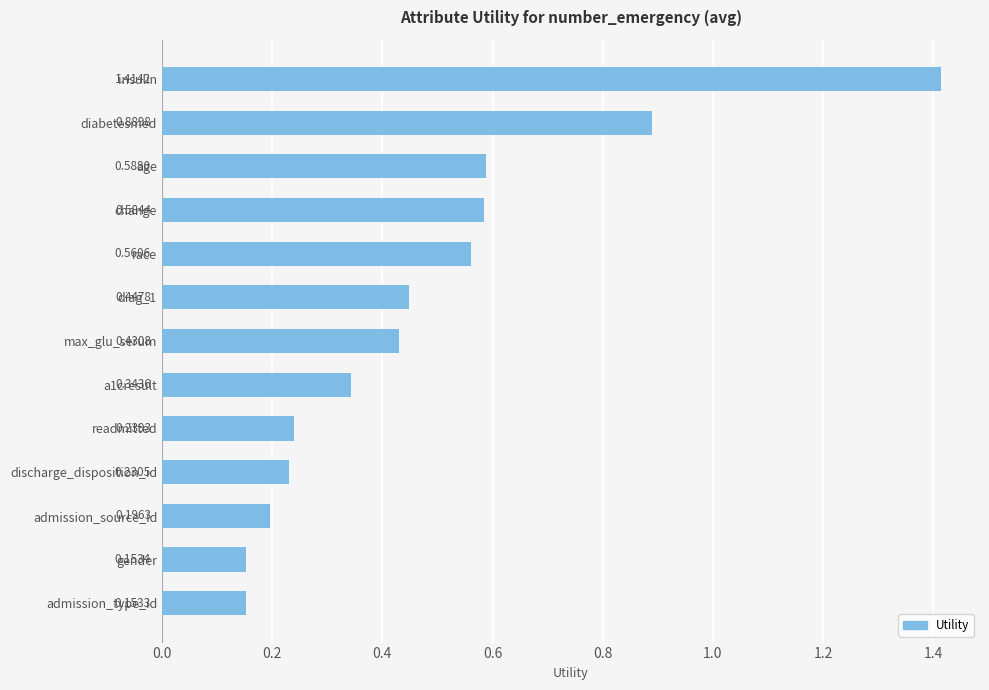

What is the sum of all values?

6.2